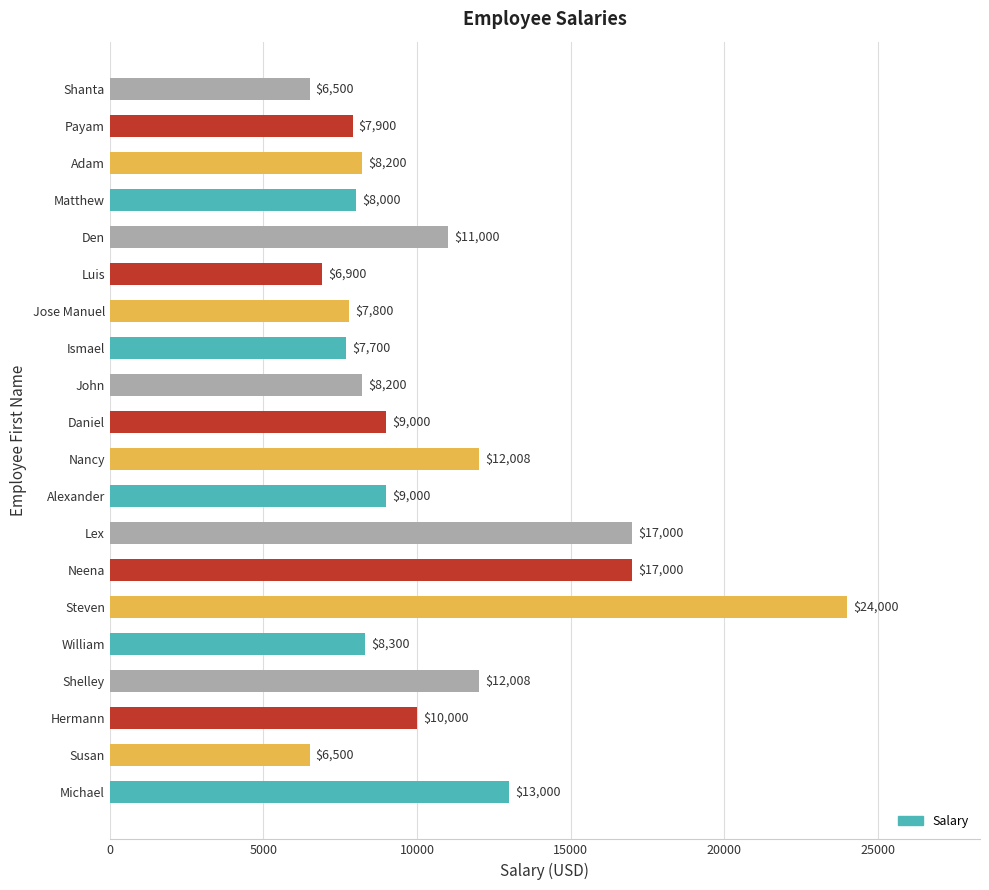

What is the difference between the maximum and minimum values?

17500